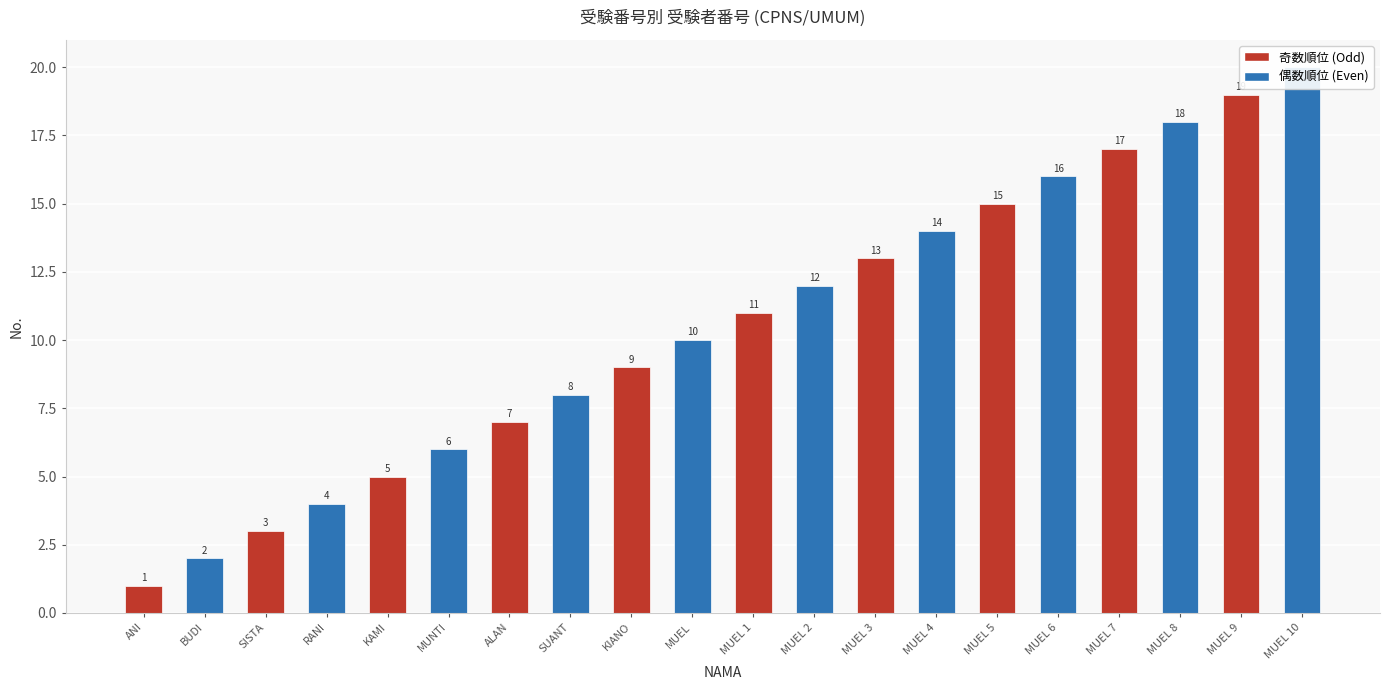

Which category has the lowest value across all series?

ANI